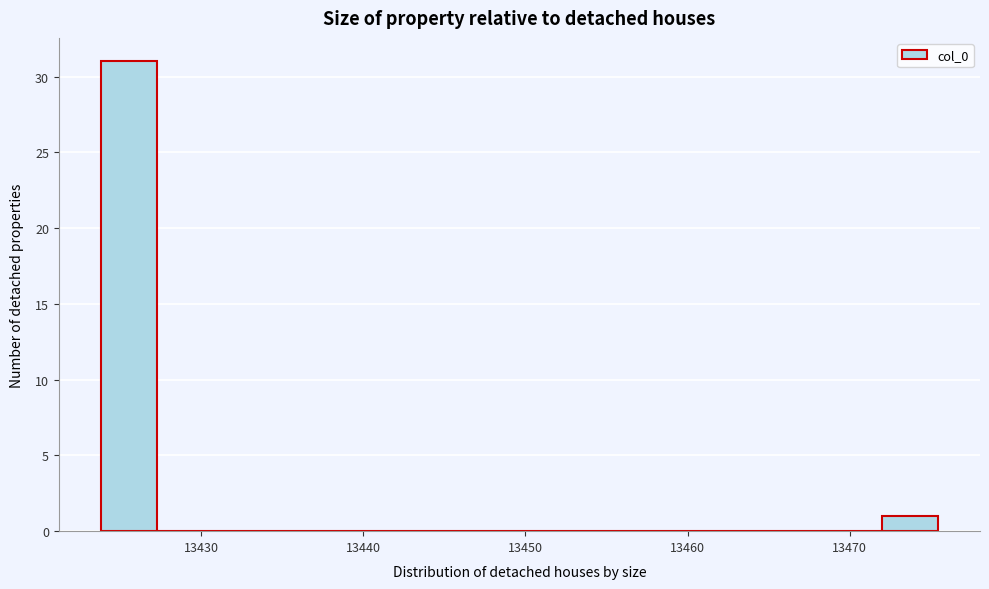

Around what value on the x-axis is the tallest bar? Give the approximate position of its centre, as read against the axis.

13426